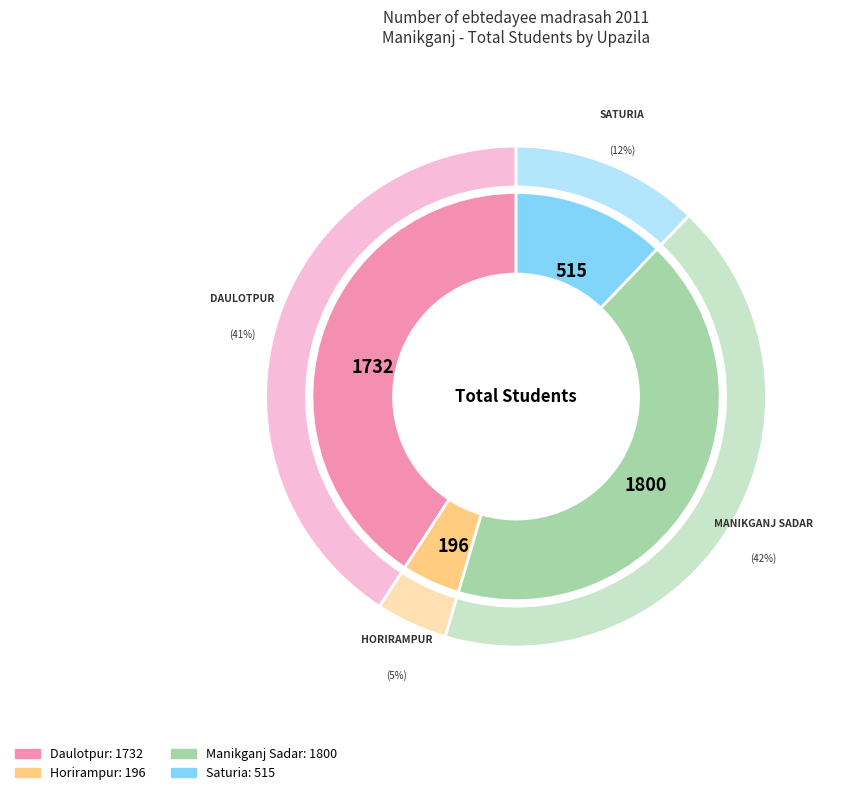

To the nearest percent, what percentage of the pie is Manikganj Sadar?

42%